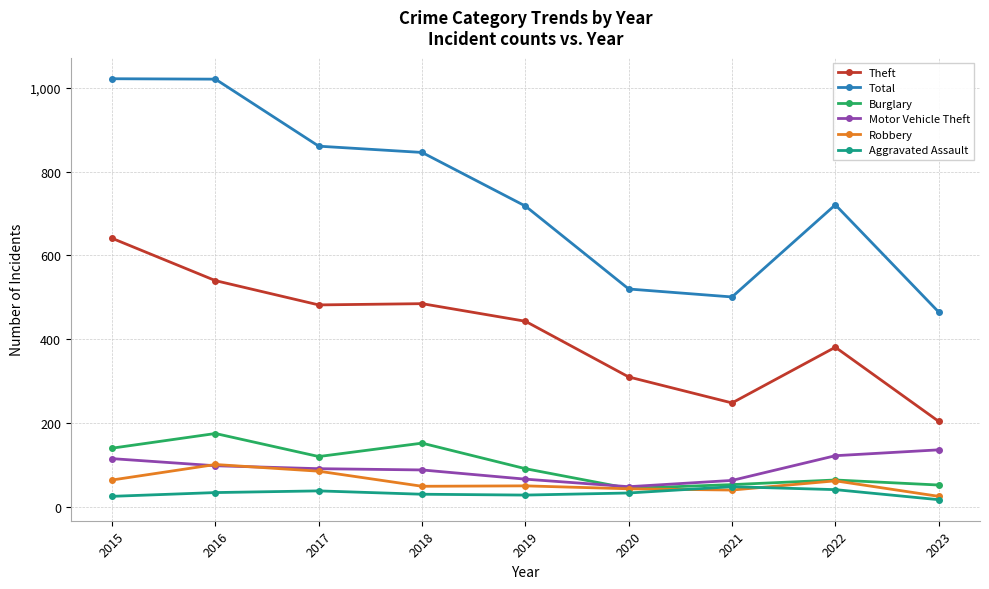

The value of Total at 2017 is 861. True or false?

True